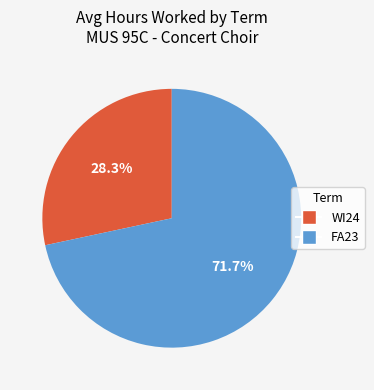

To the nearest percent, what is the combined percentage of FA23 and WI24?

100%